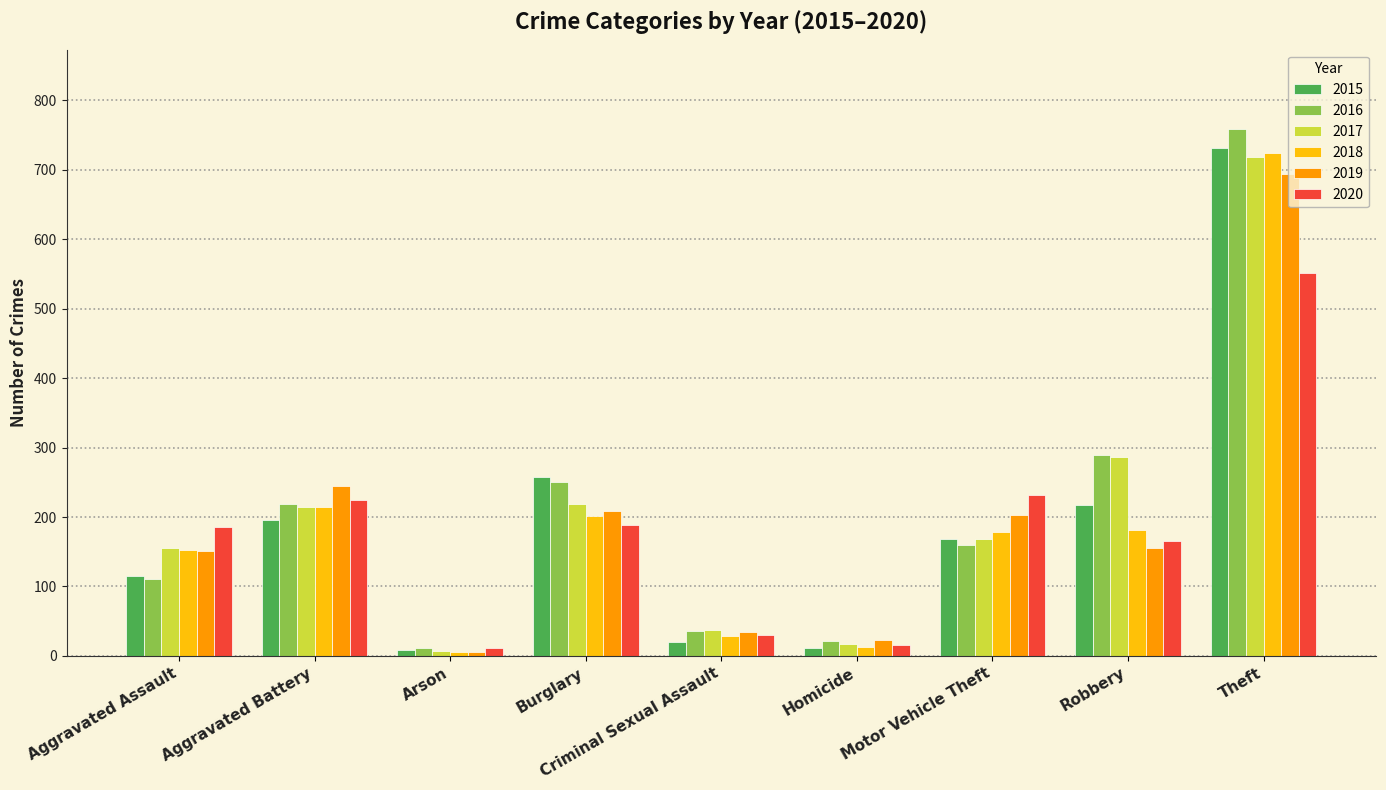

What is the spread (max minus min) of values at Arson?

7